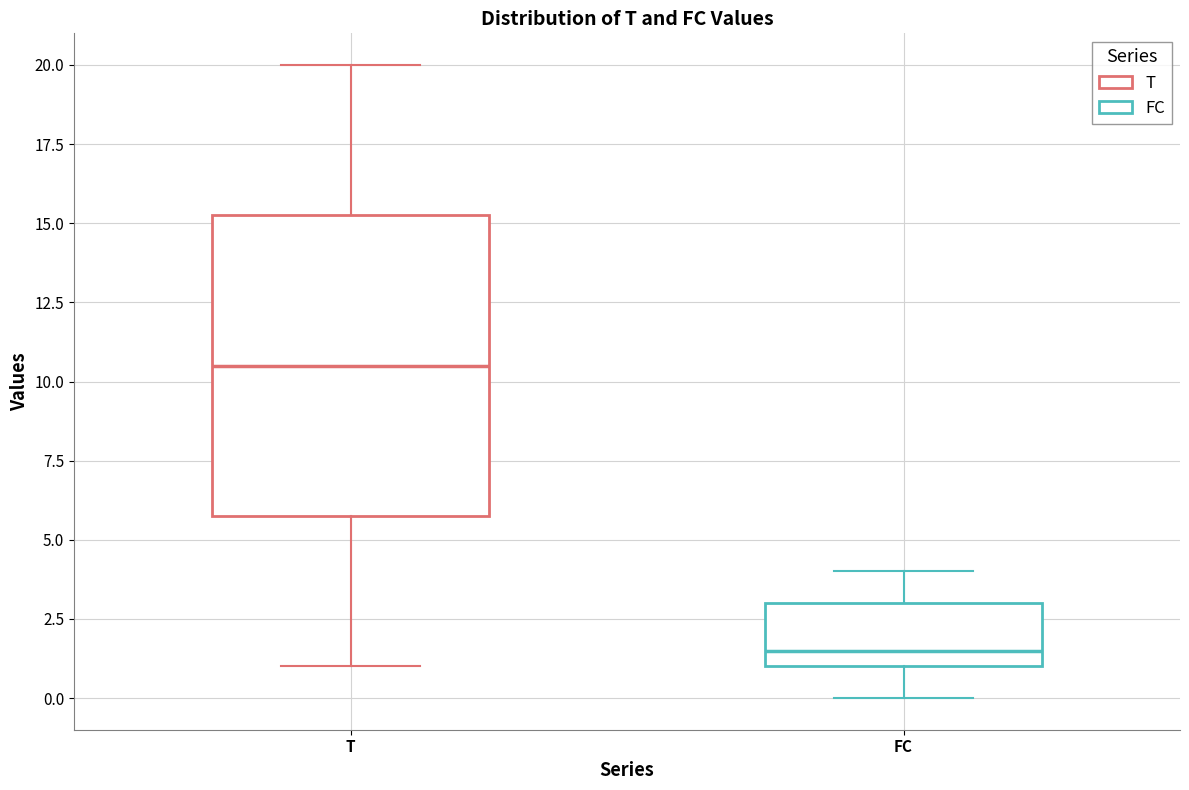

Where does the median line of the box for T sit on the y-axis? The values are not printed on the chart, so give them approximately, as read against the axis.

10.5